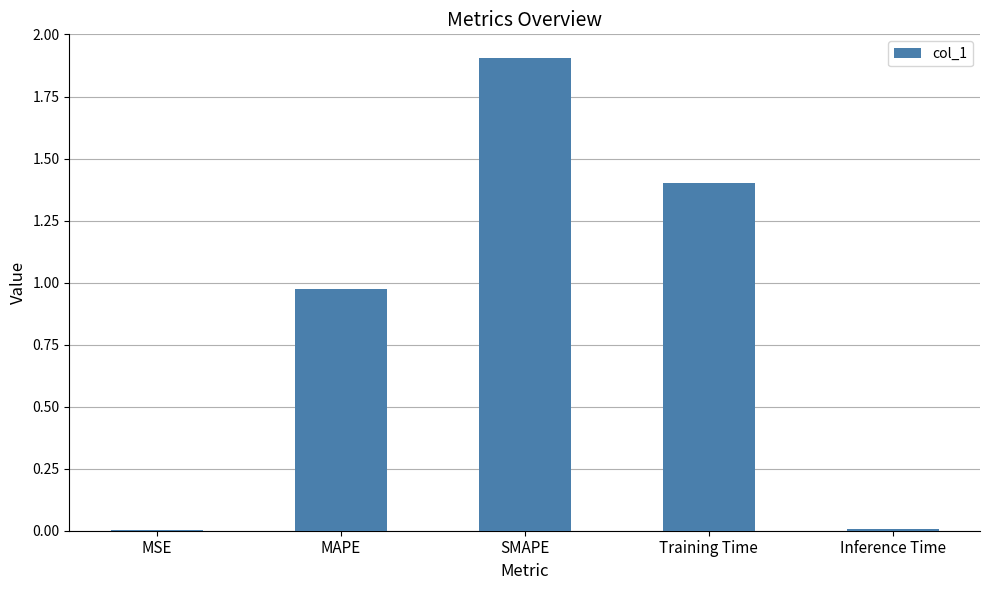

What is the change in value from MAPE to SMAPE?

+0.9